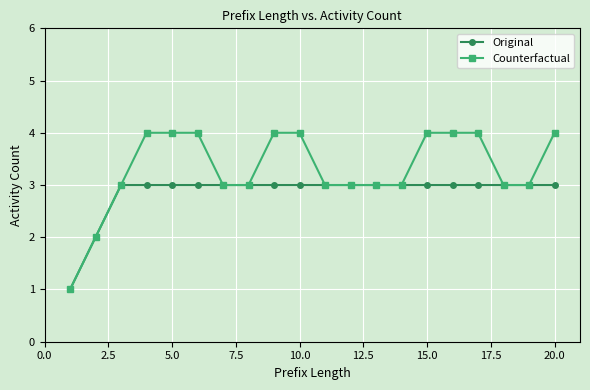

What is the minimum value for Counterfactual?

1